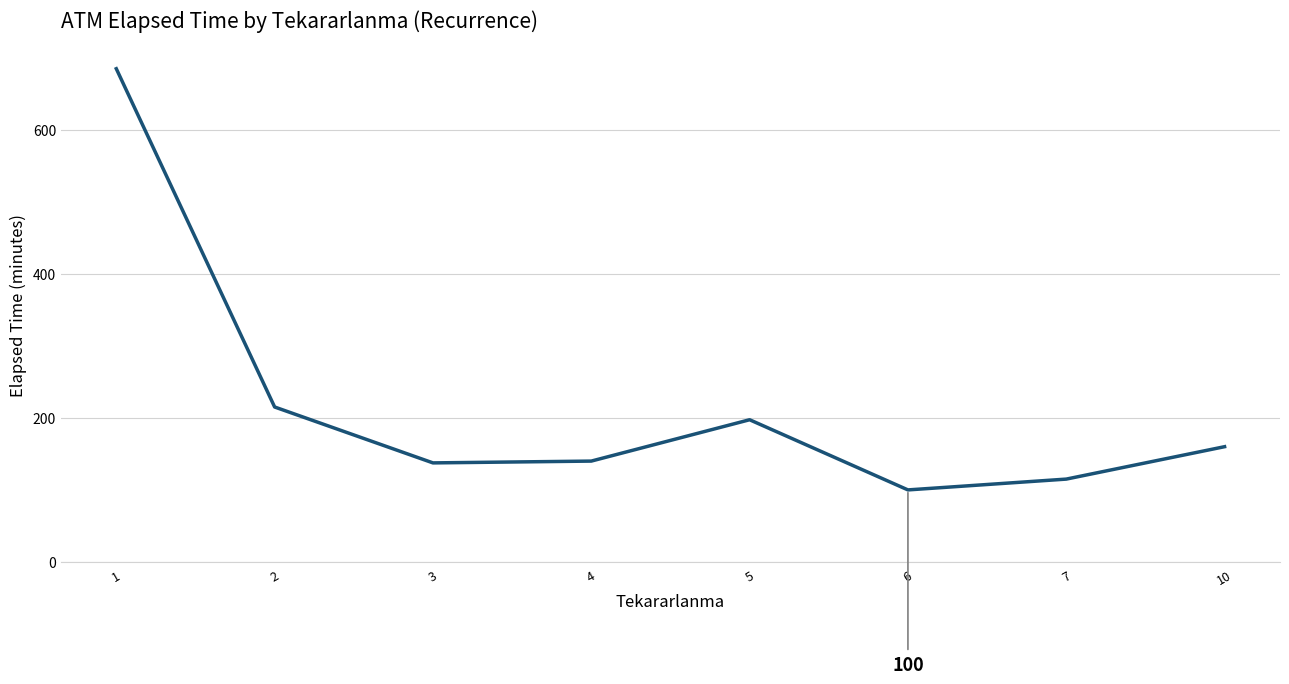

Is it true that the value at 2 is 215.1?

True